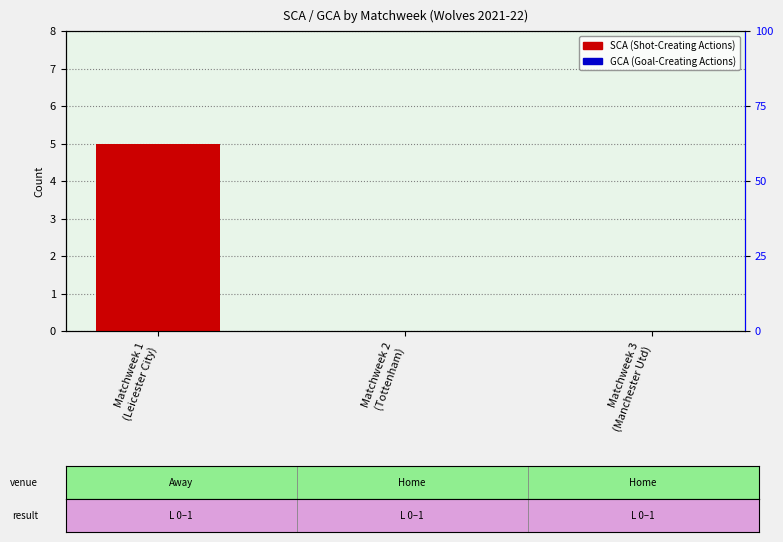

Which series has the largest range (max minus min)?

SCA (Shot-Creating Actions)